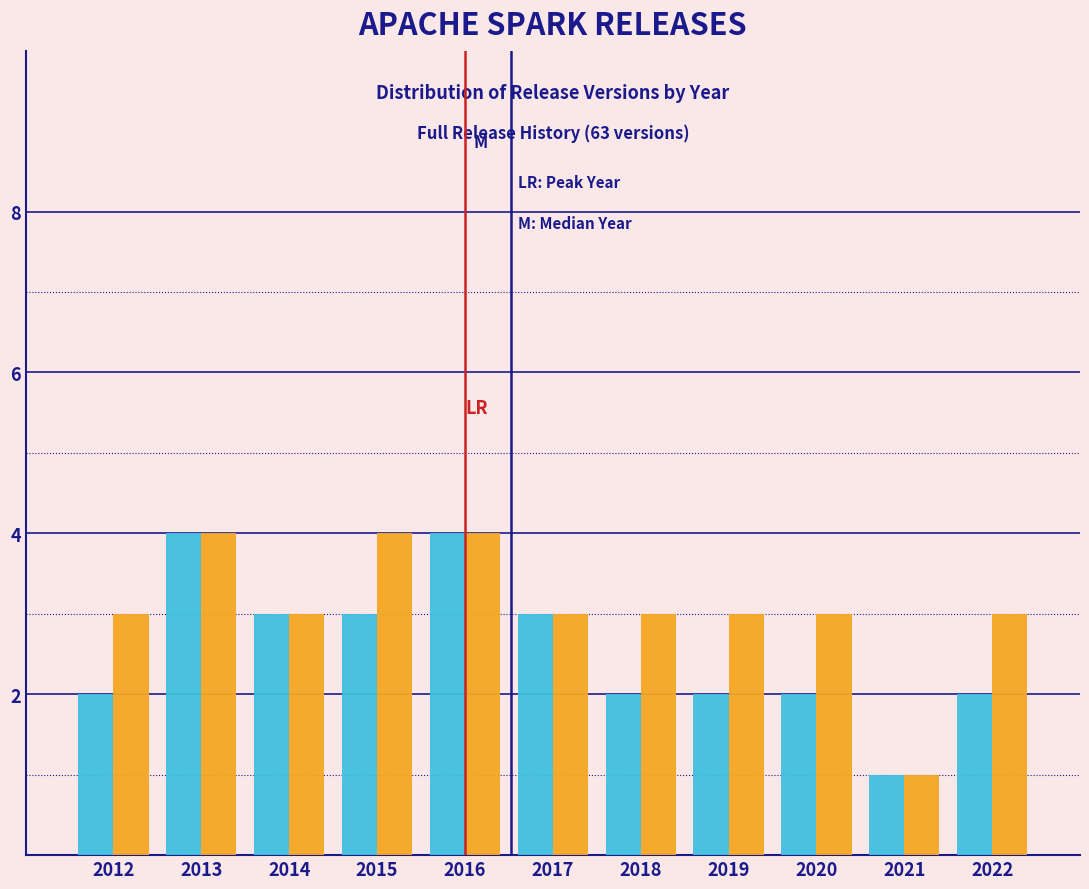

What is the total value across all series at 2016?

8